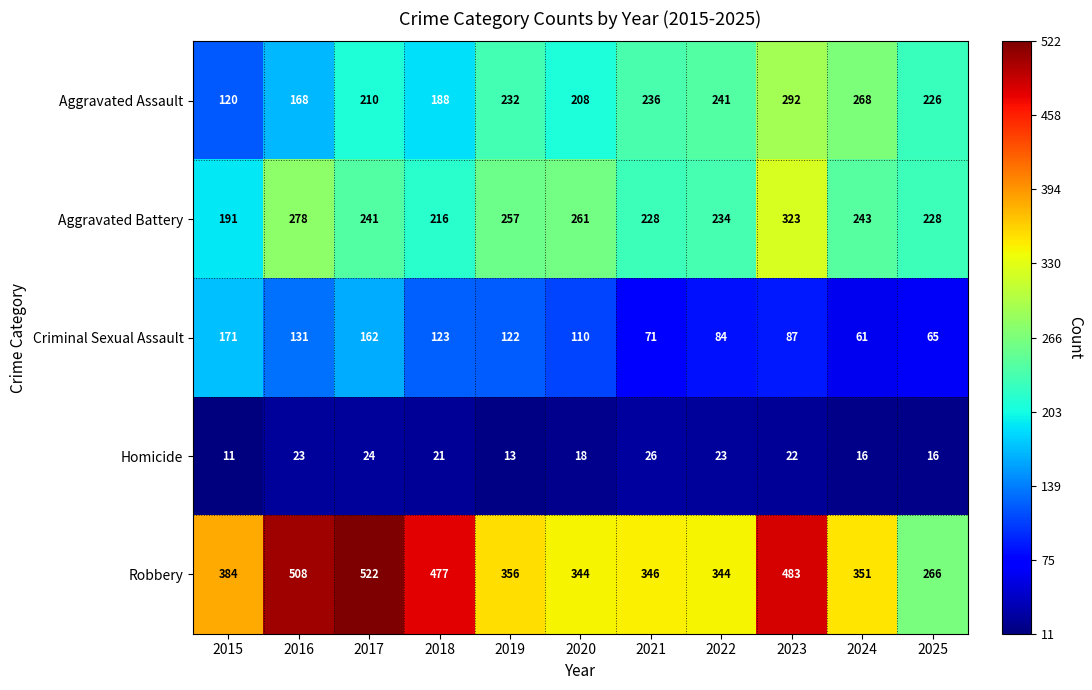

What is the approximate value of Aggravated Assault at 2015?

120